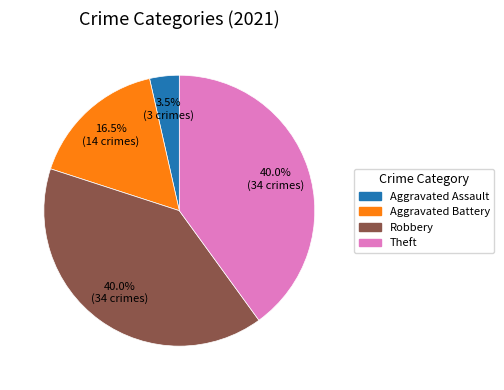

Does any single category account for the majority?

No